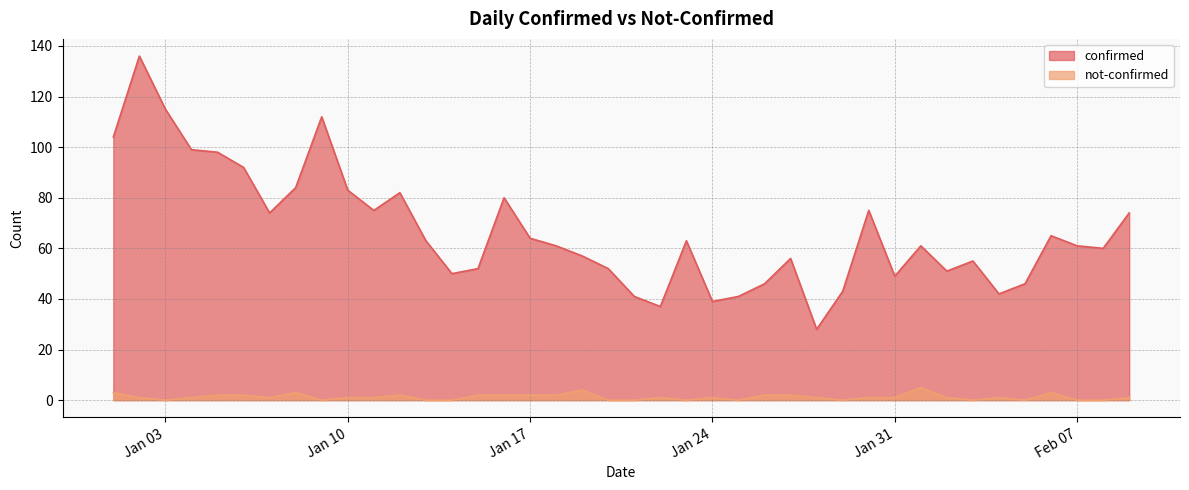

At which label does confirmed reach its peak?

2023-01-02